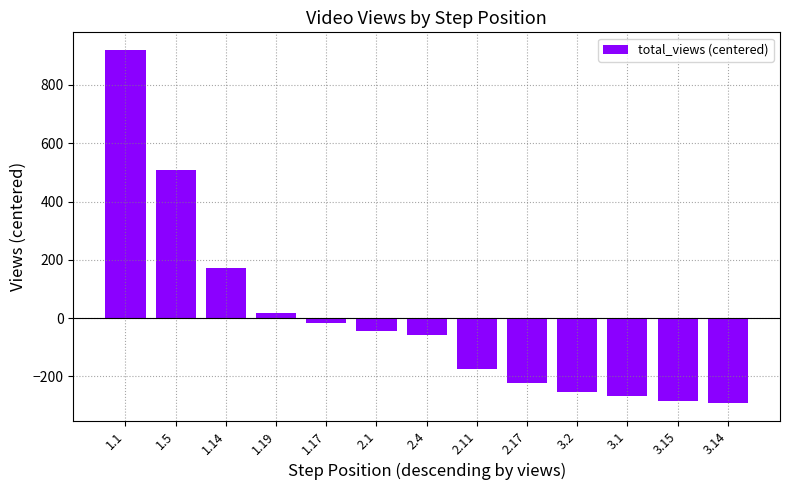

The value at 3.14 is -144. True or false?

False